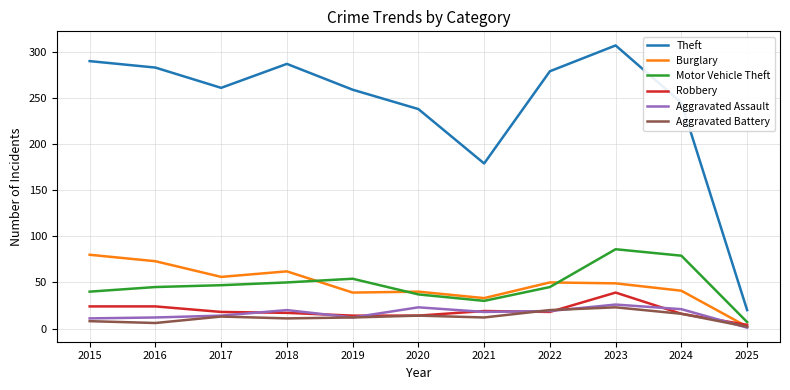

The value of Theft at 2023 is 307. True or false?

True